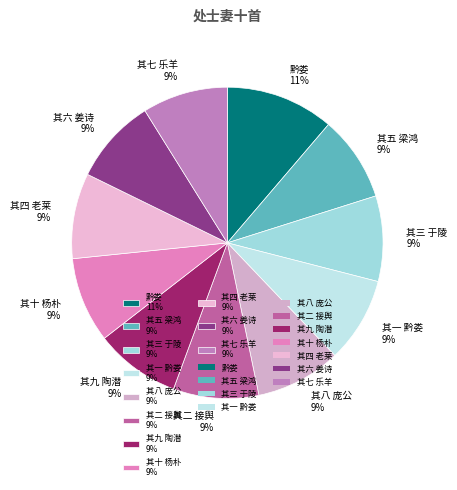

Is it true that 其八 庞公 is 15% of the pie?

False